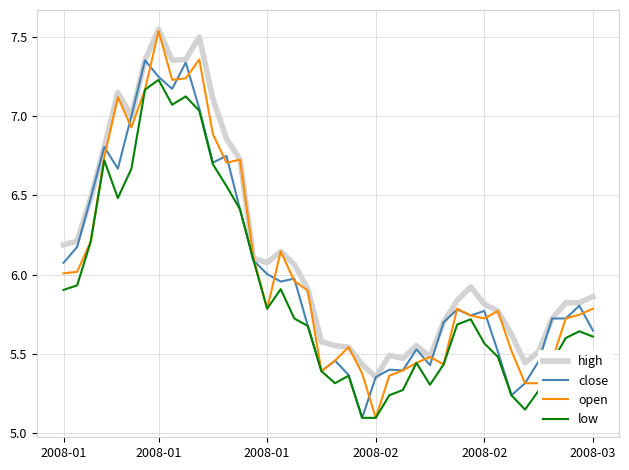

Which series has the widest spread of values?

open